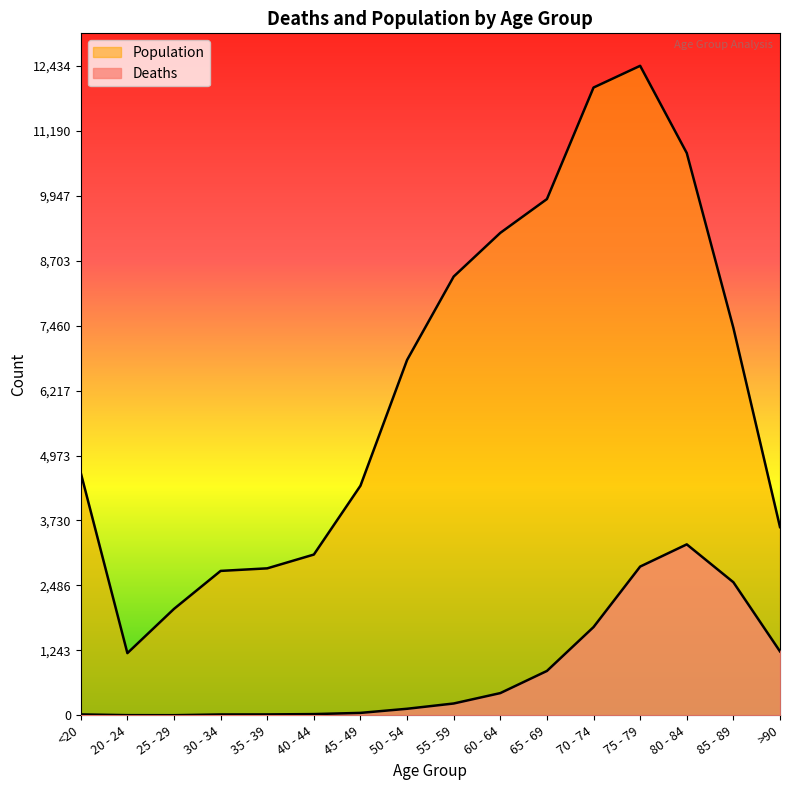

At which category does Deaths reach its first local peak?

80 - 84